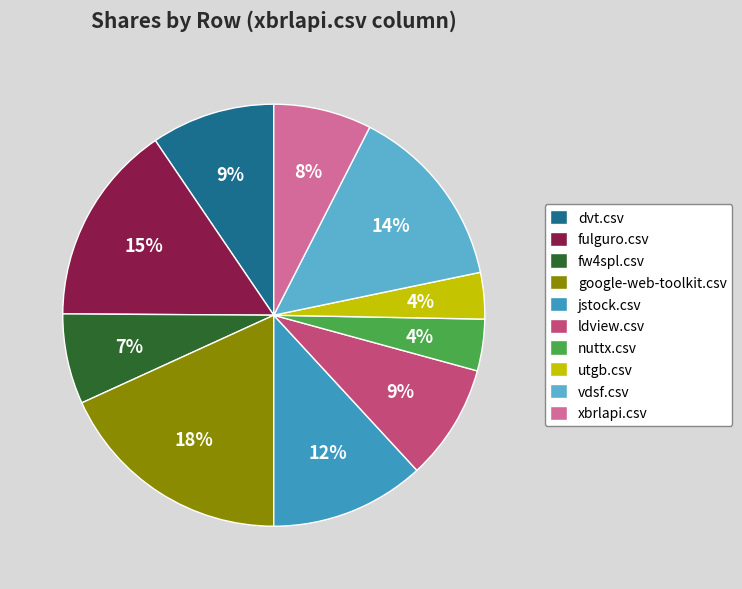

Count the number of slices in the pie.

10